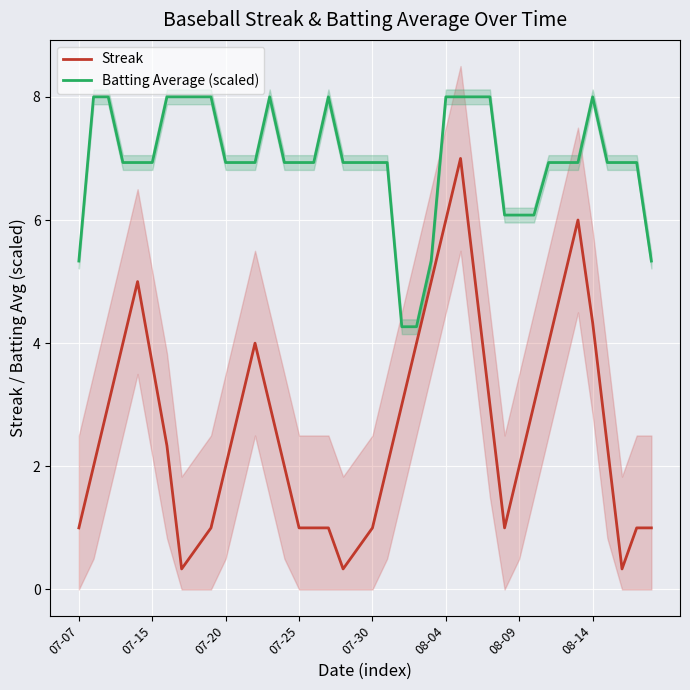

What is the highest value of the Batting Average (scaled) series?

8.0